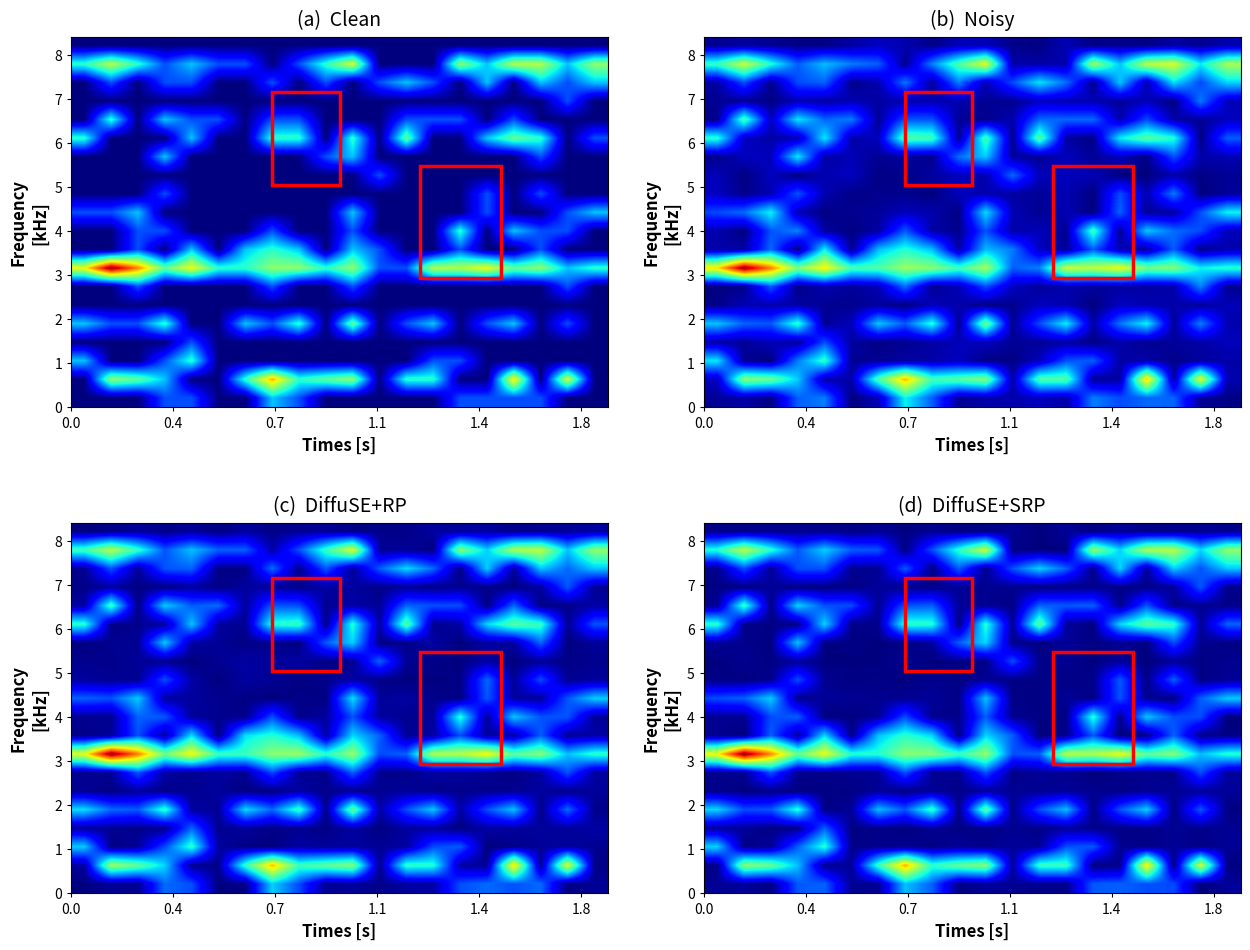

Count the number of data series in this chart.

20